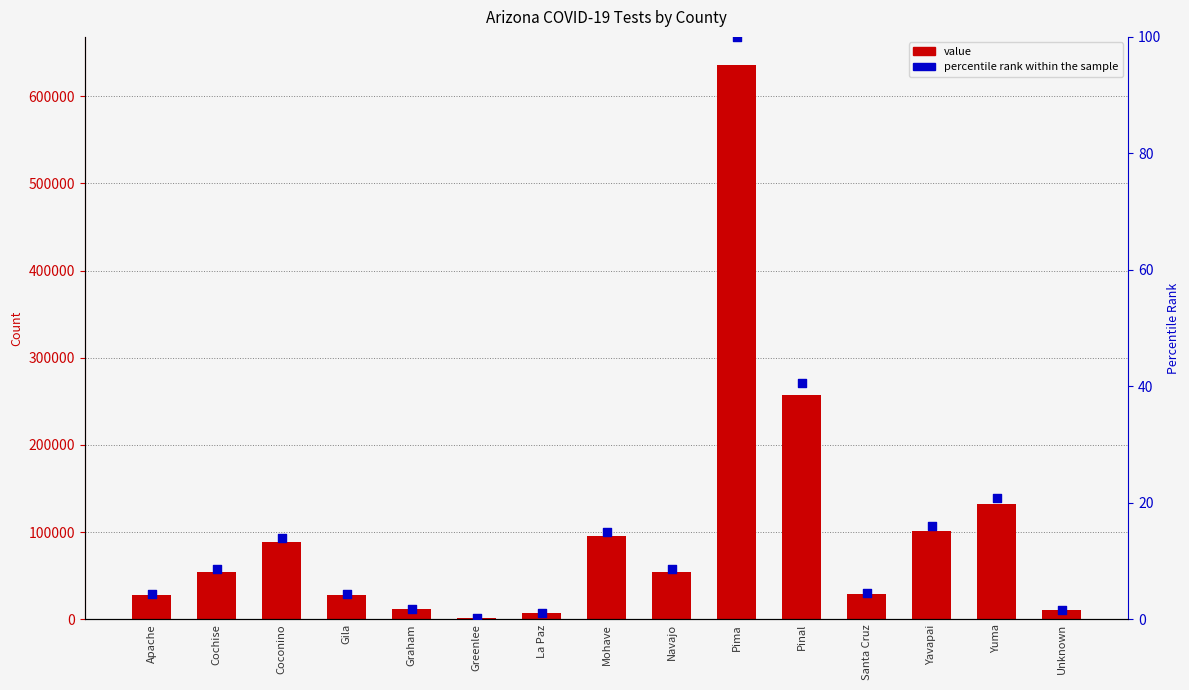

What are all the series names shown in the legend?

value, percentile rank within the sample